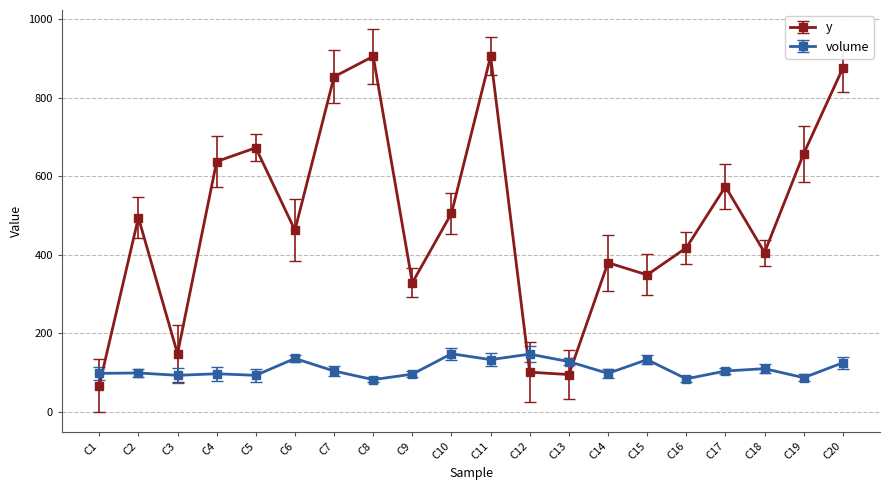

At which category is the sum across all series the highest?

C11